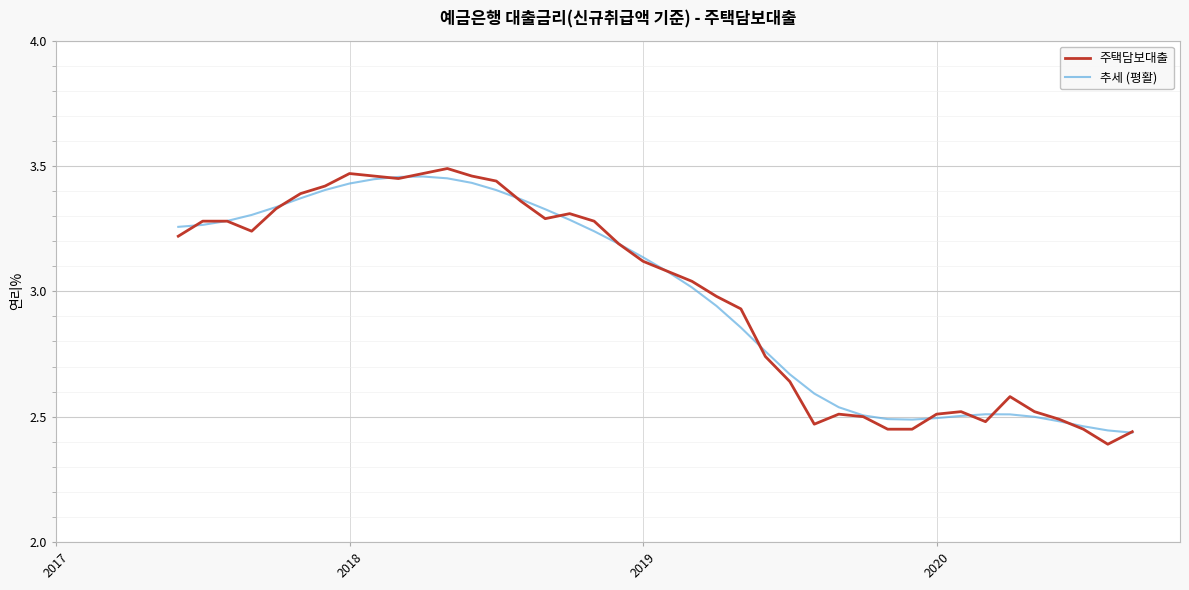

Does the chart display data point markers on the line(s)?

No